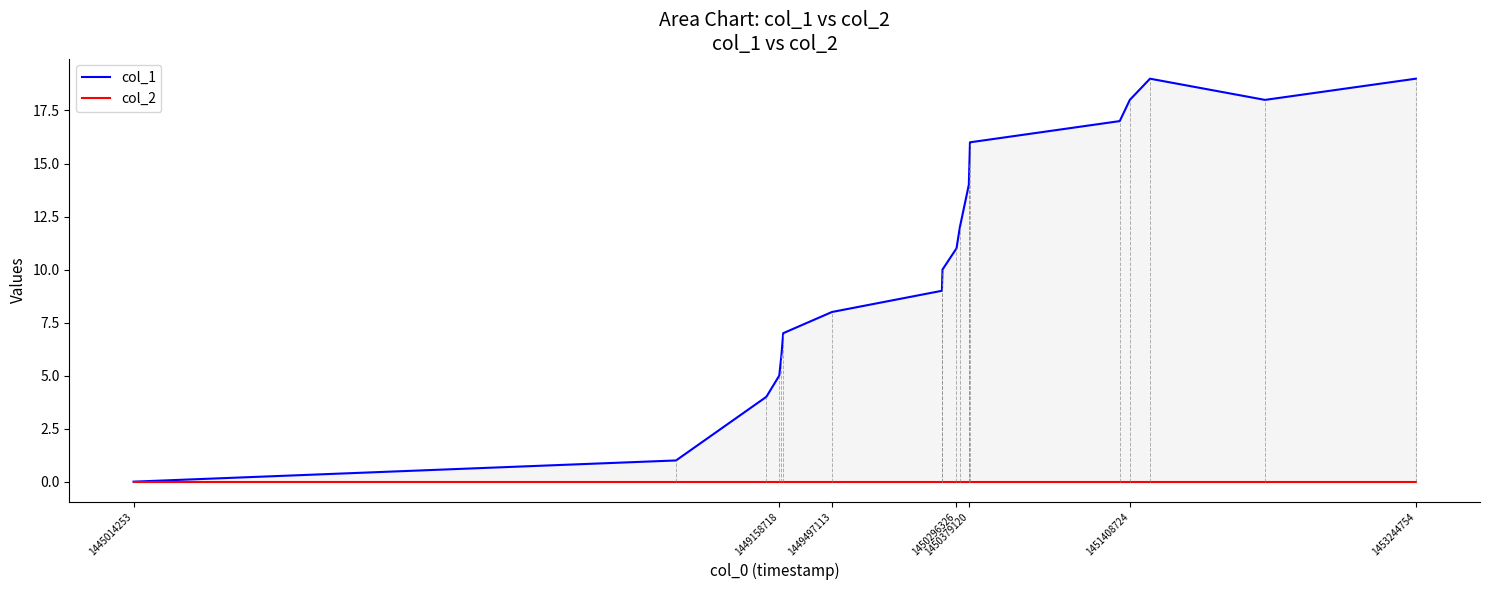

Which series has the largest total across all categories?

col_1